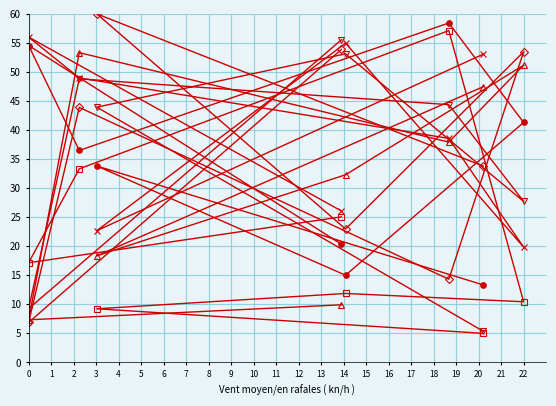

What is the spread (max minus min) of values at 22?

43.0